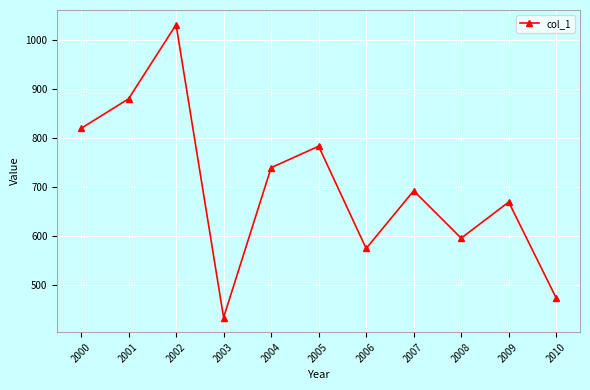

How many interior local peaks (higher than both neighbors) does the data have?

4